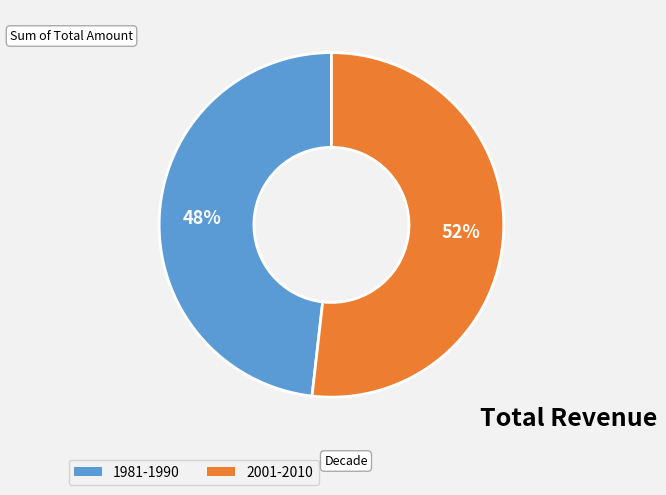

Is there a majority slice in this chart?

Yes